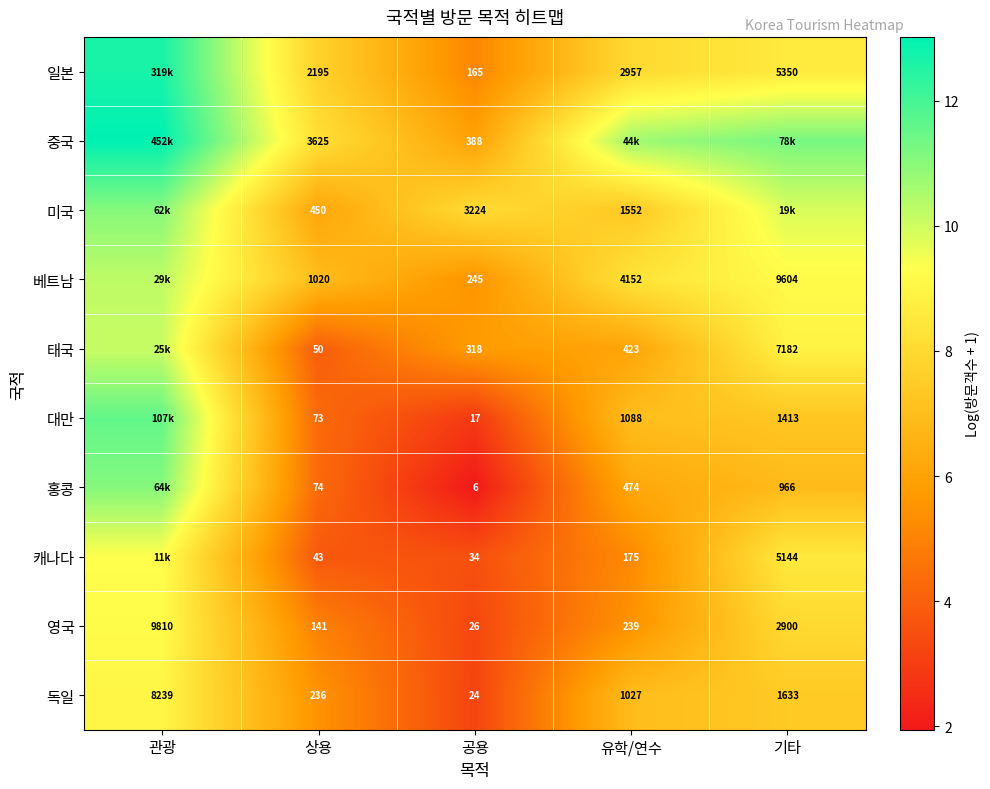

What is the greatest value displayed?

13.0